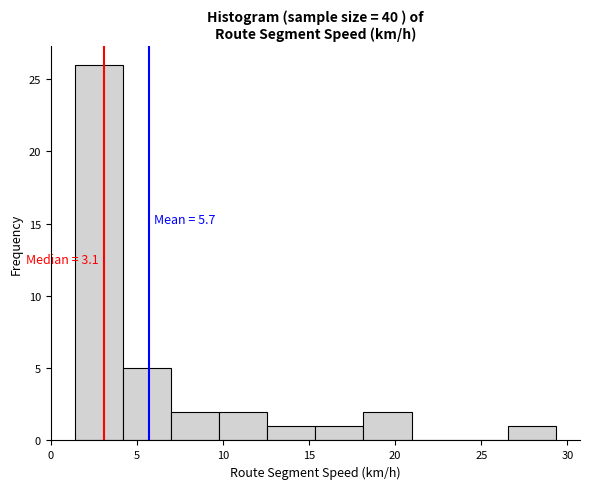

Over which range of the x-axis is the bar tallest?

1.5 to 4.0